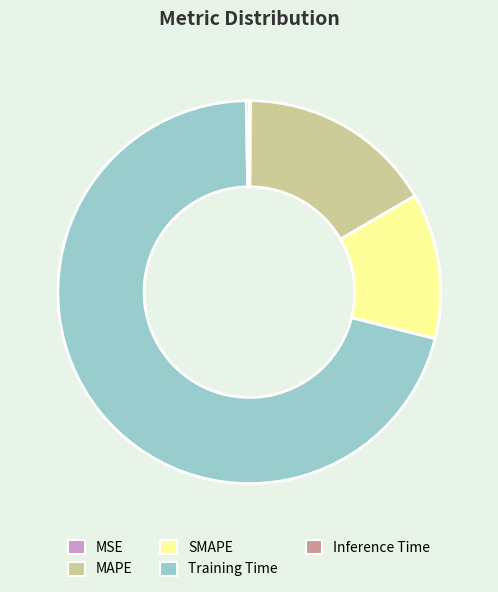

Does any single category account for the majority?

Yes